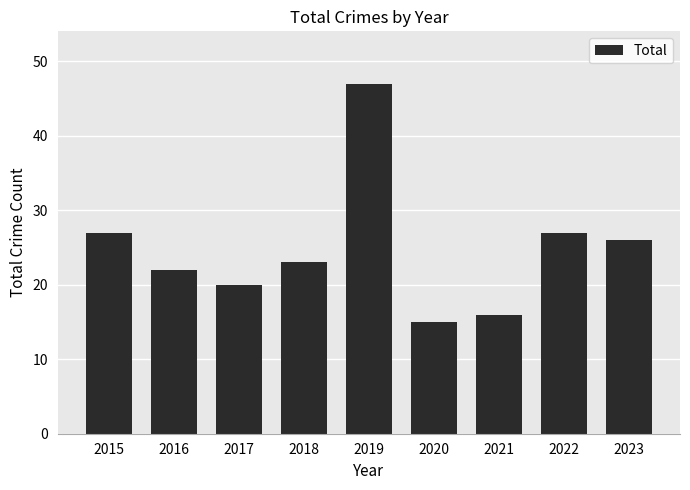

How many values are below 23?

4